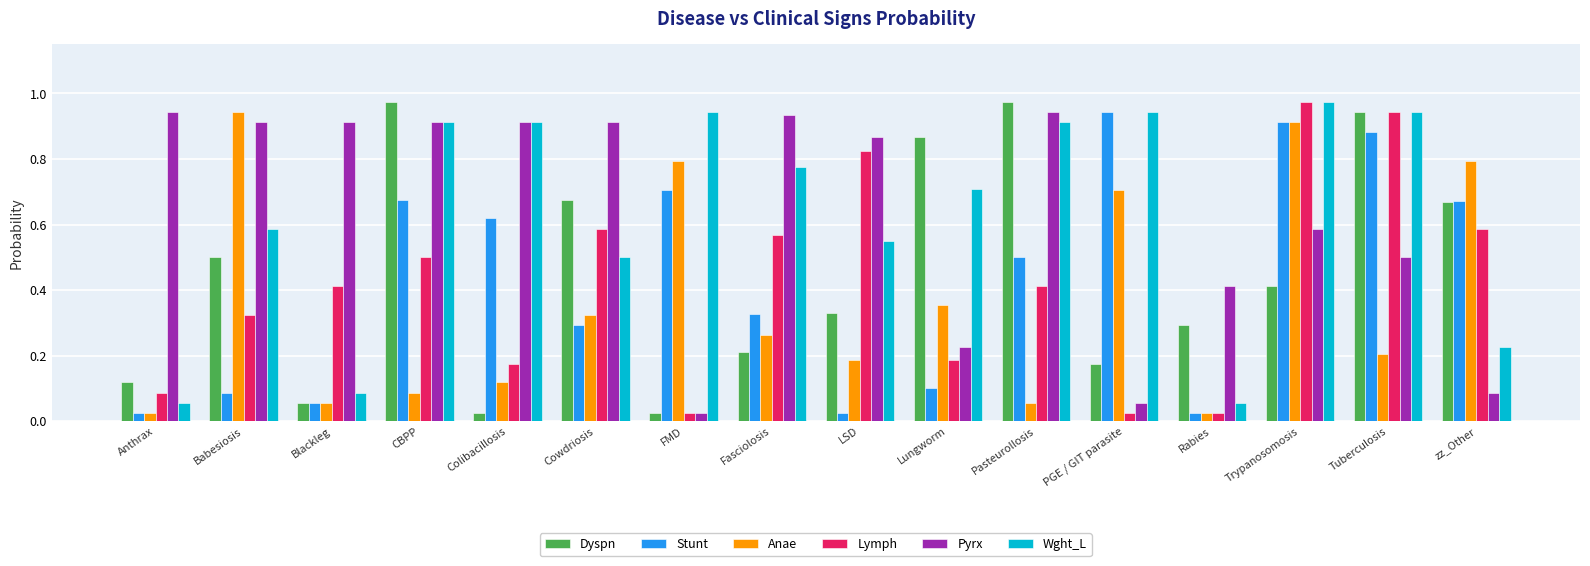

What position from the left is Tuberculosis?

15